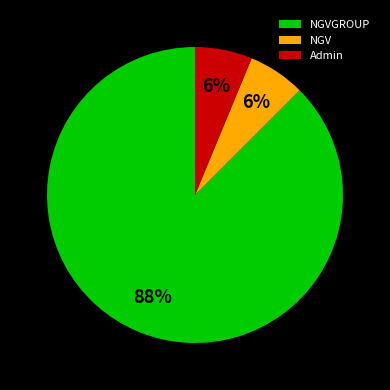

To the nearest percent, what is the combined percentage of Admin and NGVGROUP?

94%